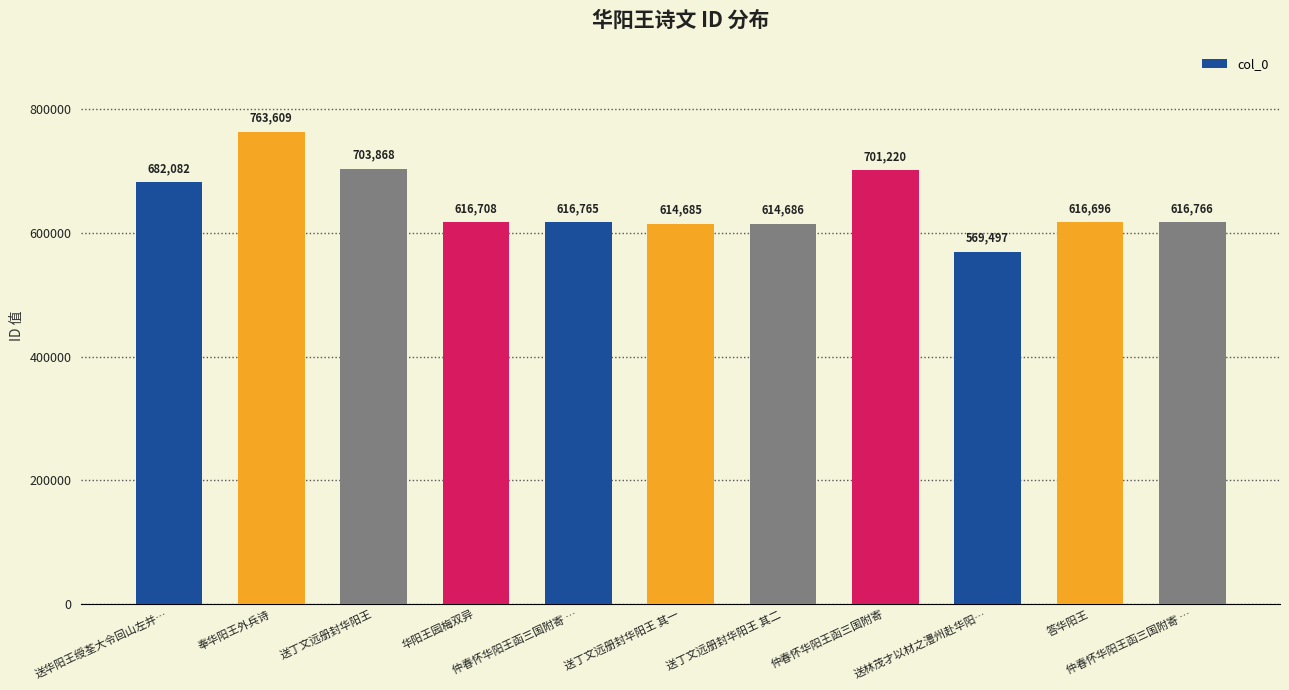

At which category does the chart reach its peak across all series?

奉华阳王外兵诗